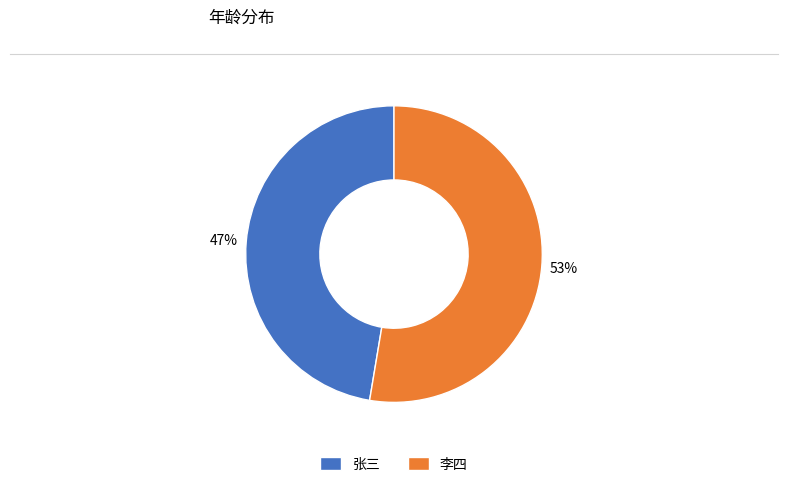

What percentage is the 张三 slice, to the nearest percent?

47%